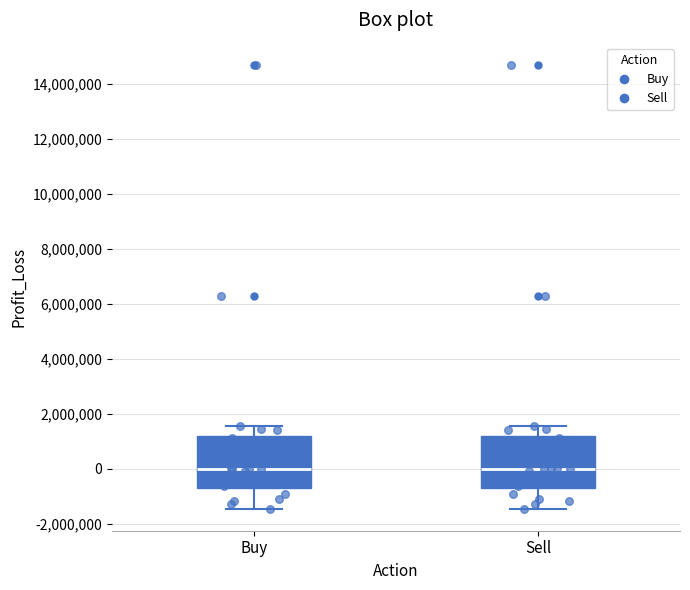

Reading left to right, transcribe this box plot: for each box, give where its median line is, the range the box spans, and where its two whiskers end, as read against the y-axis. The values are not printed on the chart, so give them approximately, as read against the axis.

Buy: median 0, box -600000 to 1200000, whiskers -1400000 to 1600000
Sell: median 0, box -600000 to 1200000, whiskers -1400000 to 1600000